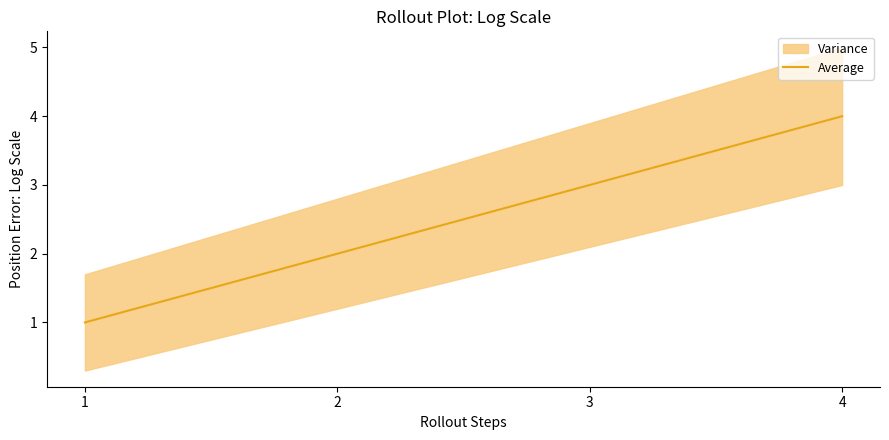

Is this an area chart (filled region under the line)?

No